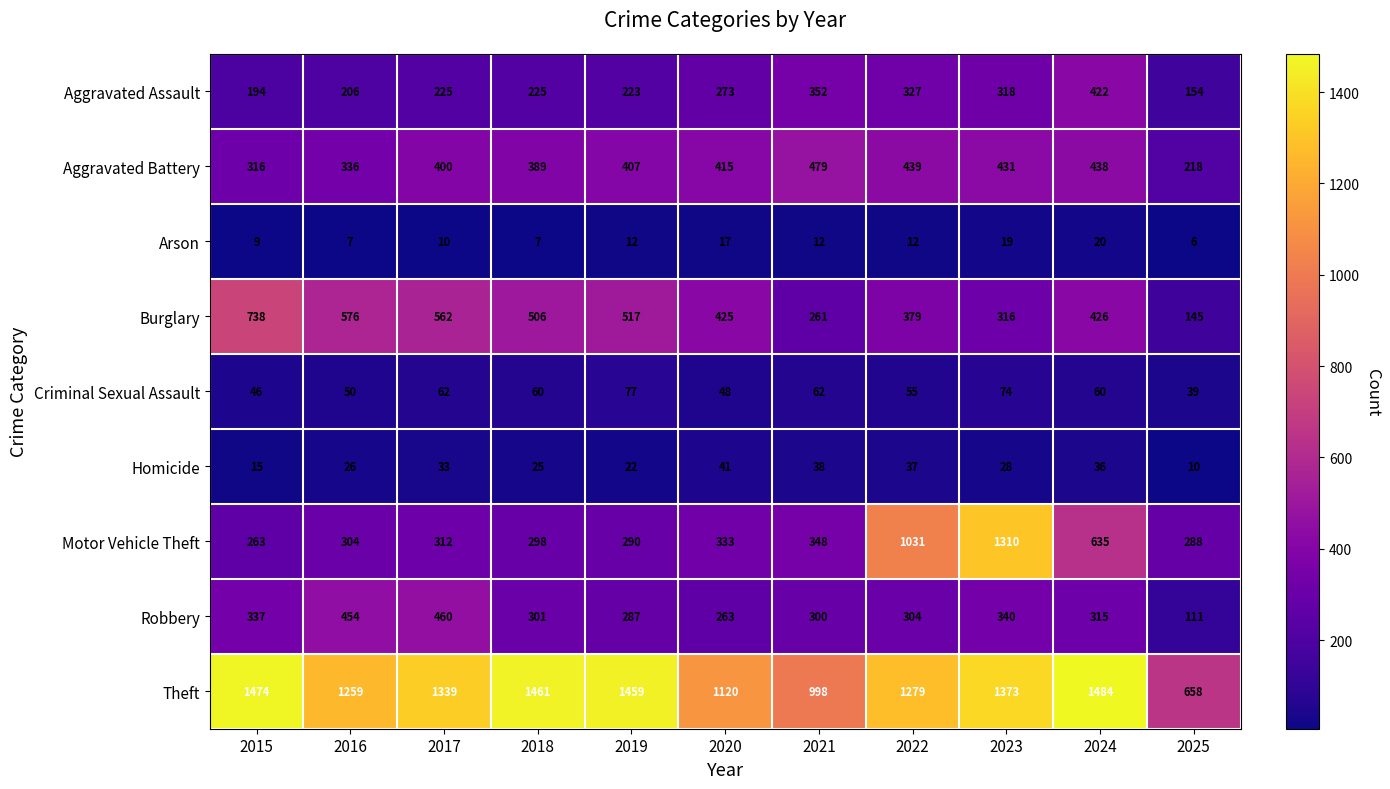

What is the difference between the Burglary values at 2022 and 2018?

127